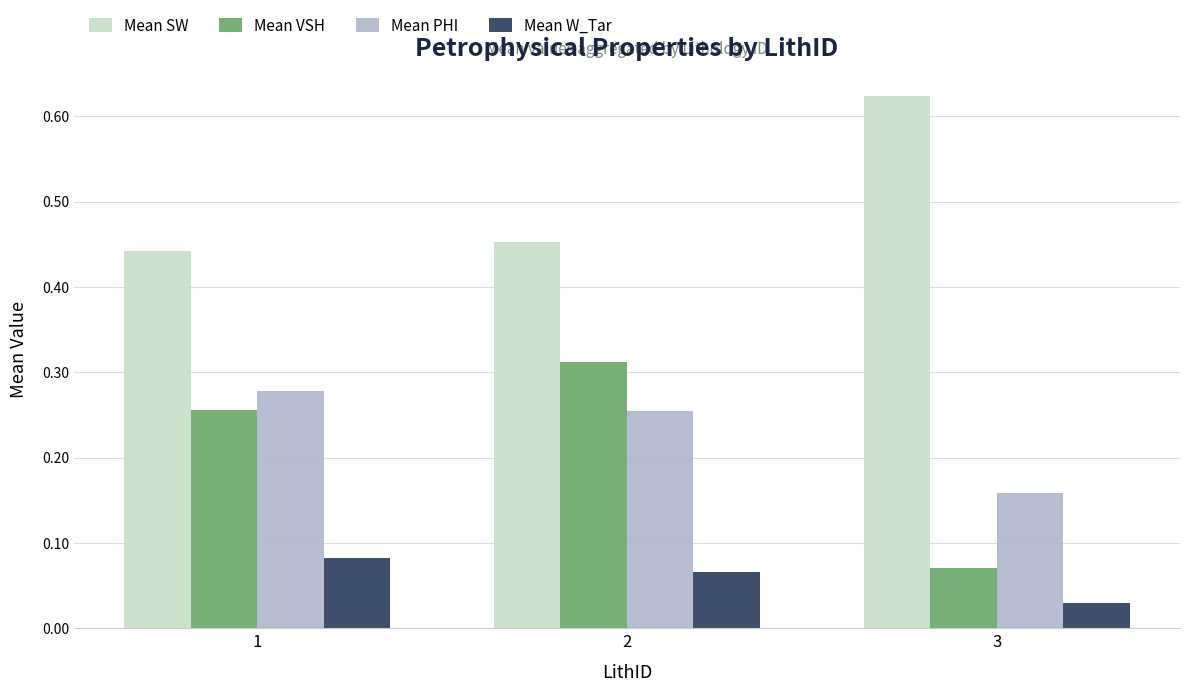

Is it true that Mean SW equals 0.1 at 2?

False